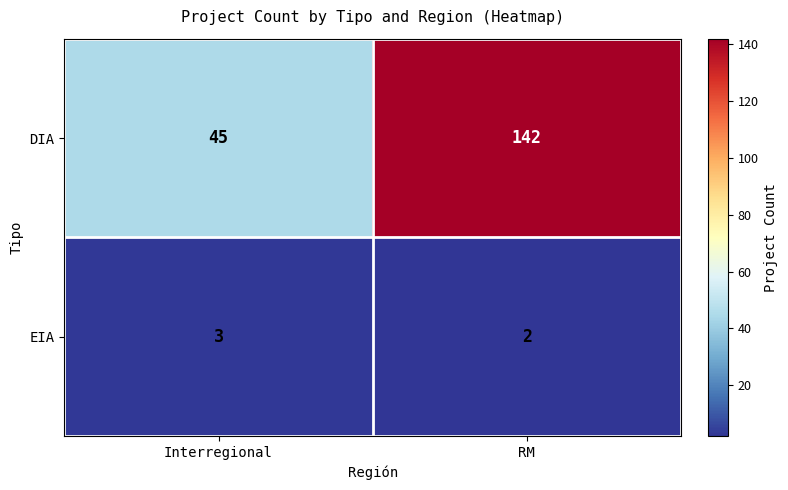

The value of DIA at RM is 95. True or false?

False